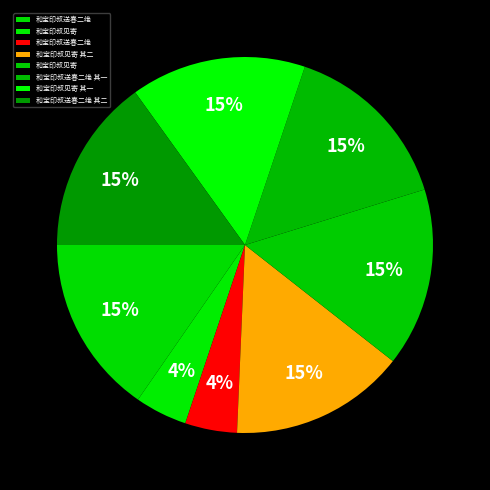

How many slices are in this pie chart?

8